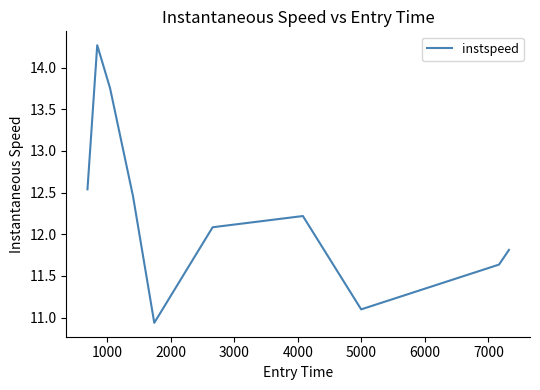

What is the maximum value shown in the chart?

14.3